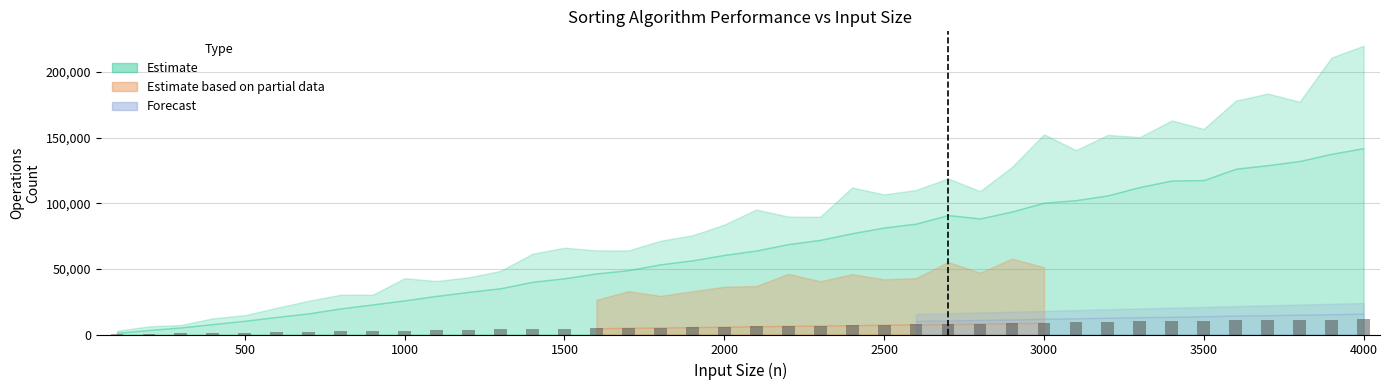

What is the sum of all values?

242998